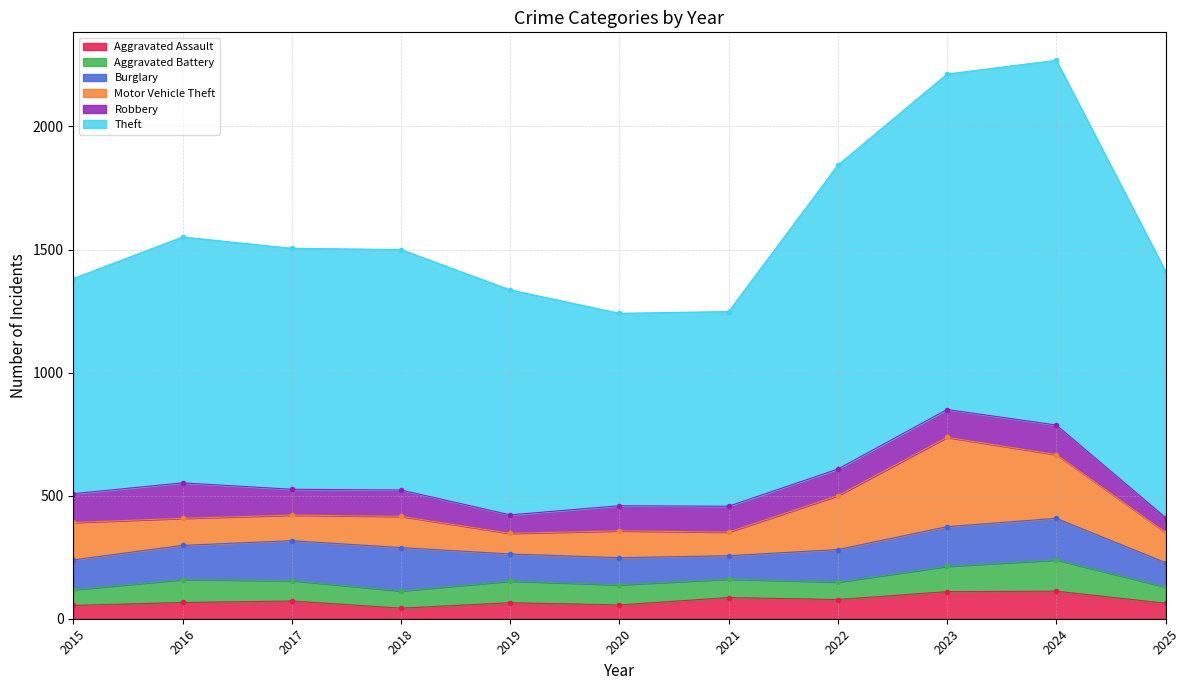

At 2022, list the series in order from smallest to largest.

Aggravated Battery, Aggravated Assault, Robbery, Burglary, Motor Vehicle Theft, Theft